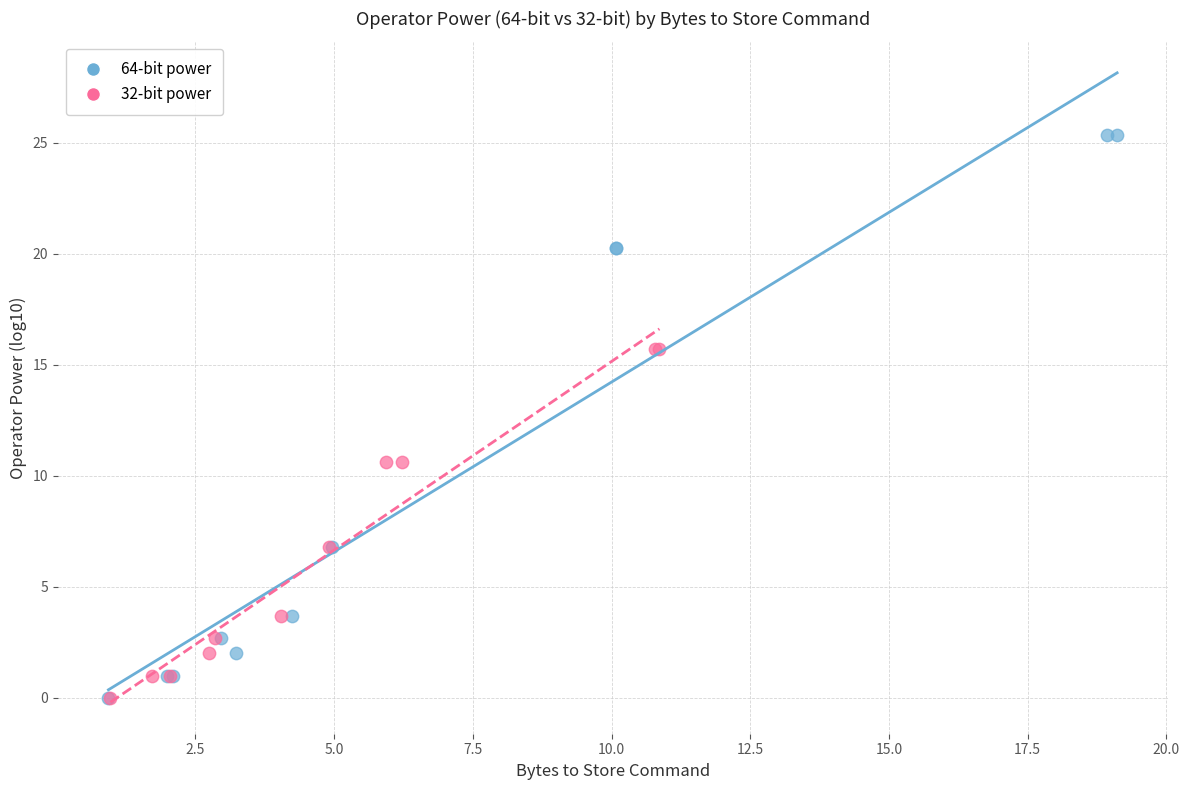

Which series reaches the maximum Y coordinate?

64-bit power